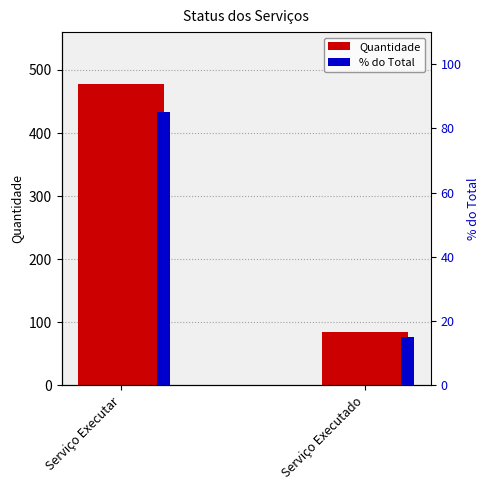

What is the difference between the highest and lowest values at Serviço Executar?

392